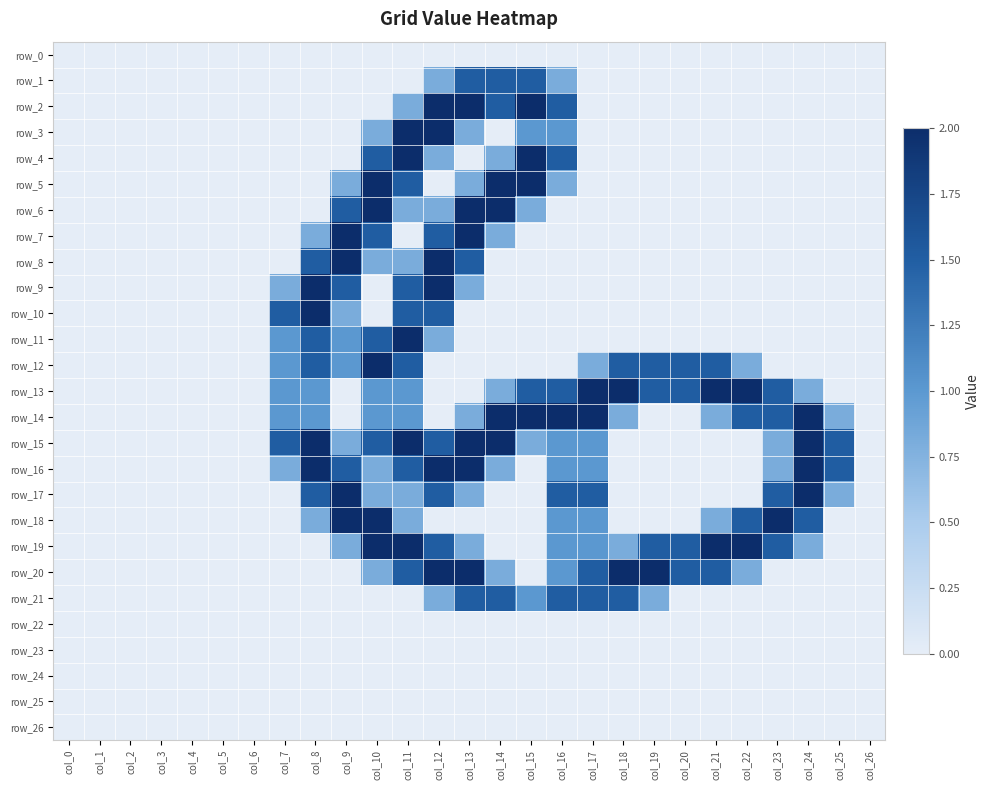

At which category is the sum across all series the highest?

col_11